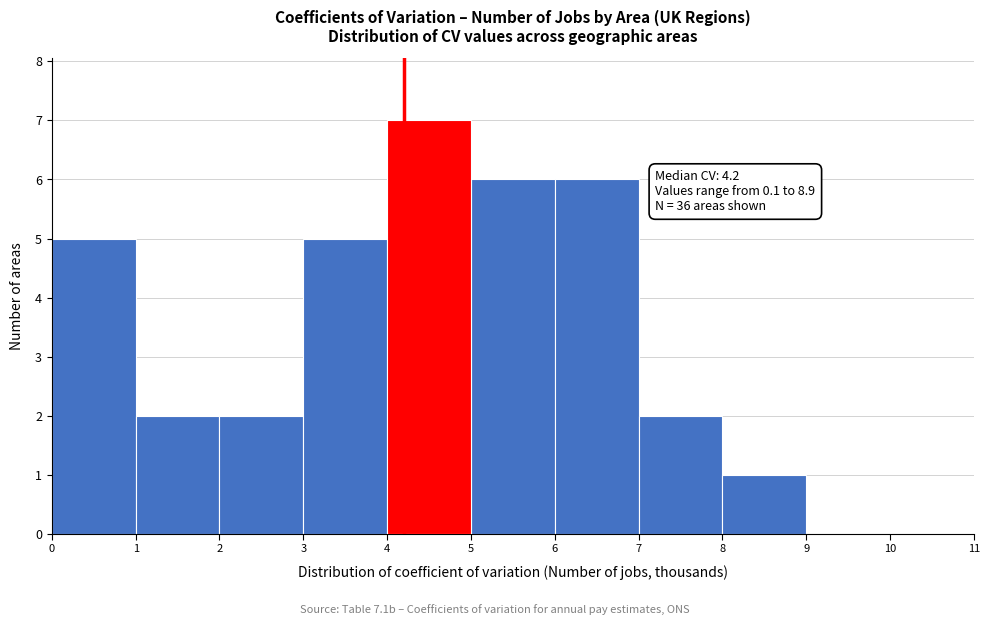

Over which range of the x-axis is the bar tallest?

4 to 5